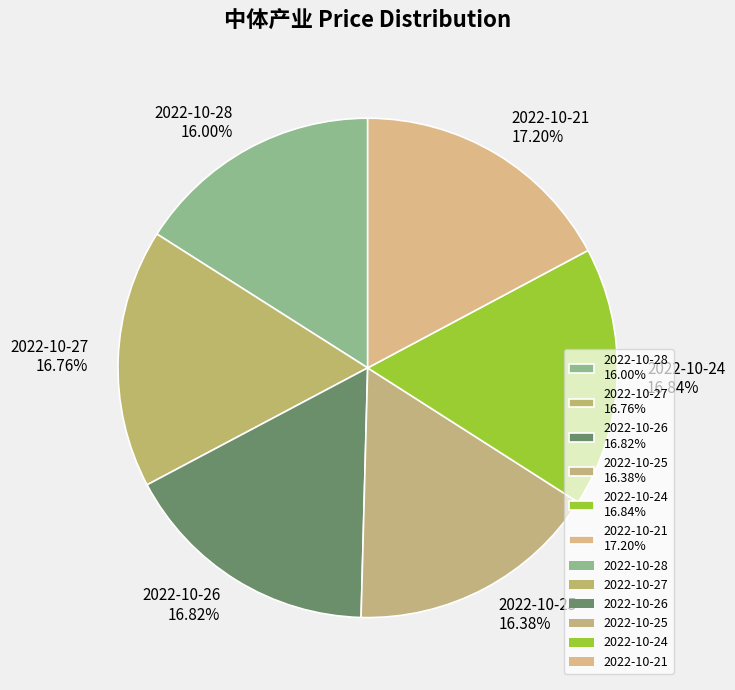

What portion of the pie excludes 2022-10-24?

83.2%